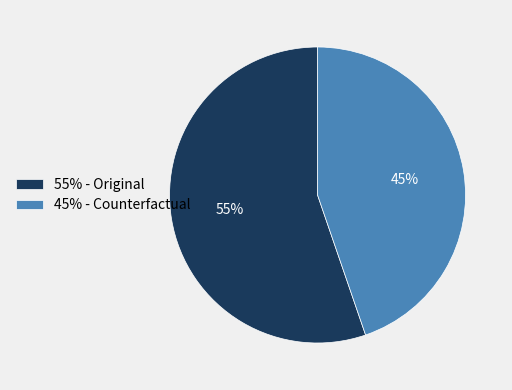

Is it true that 45% - Counterfactual is 51% of the pie?

False